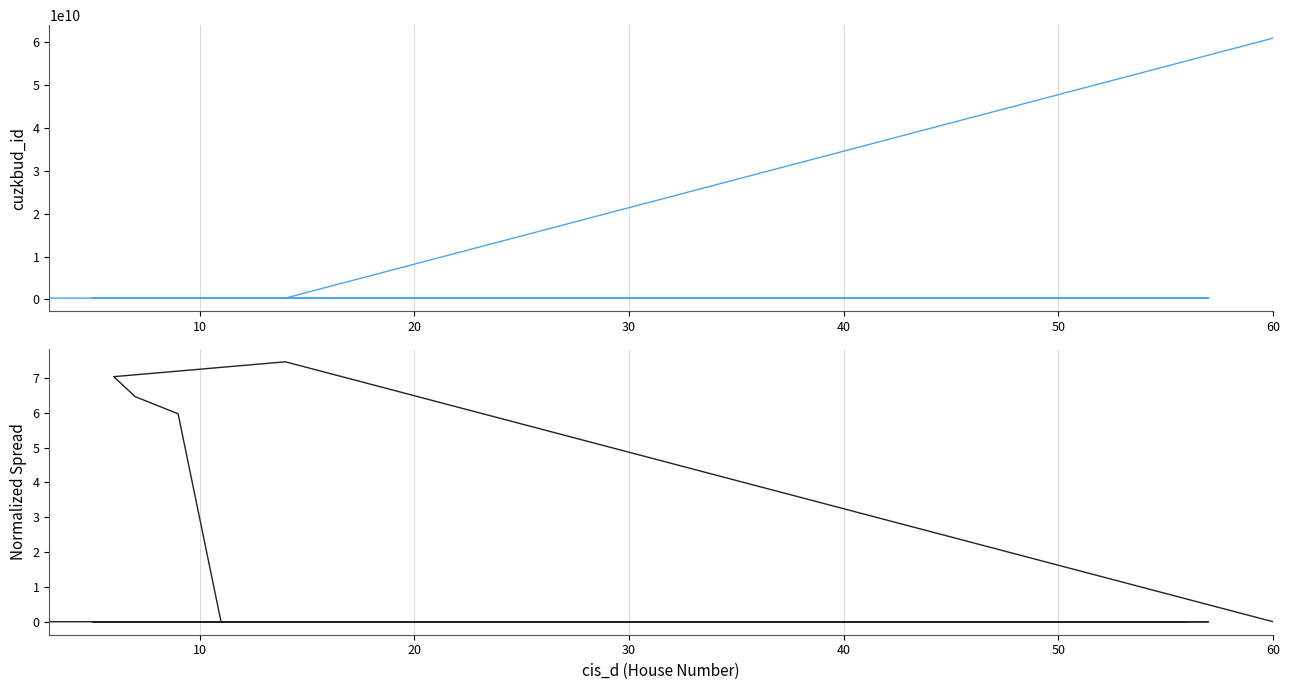

Where is Normalized Spread nearest to the value 3?

40